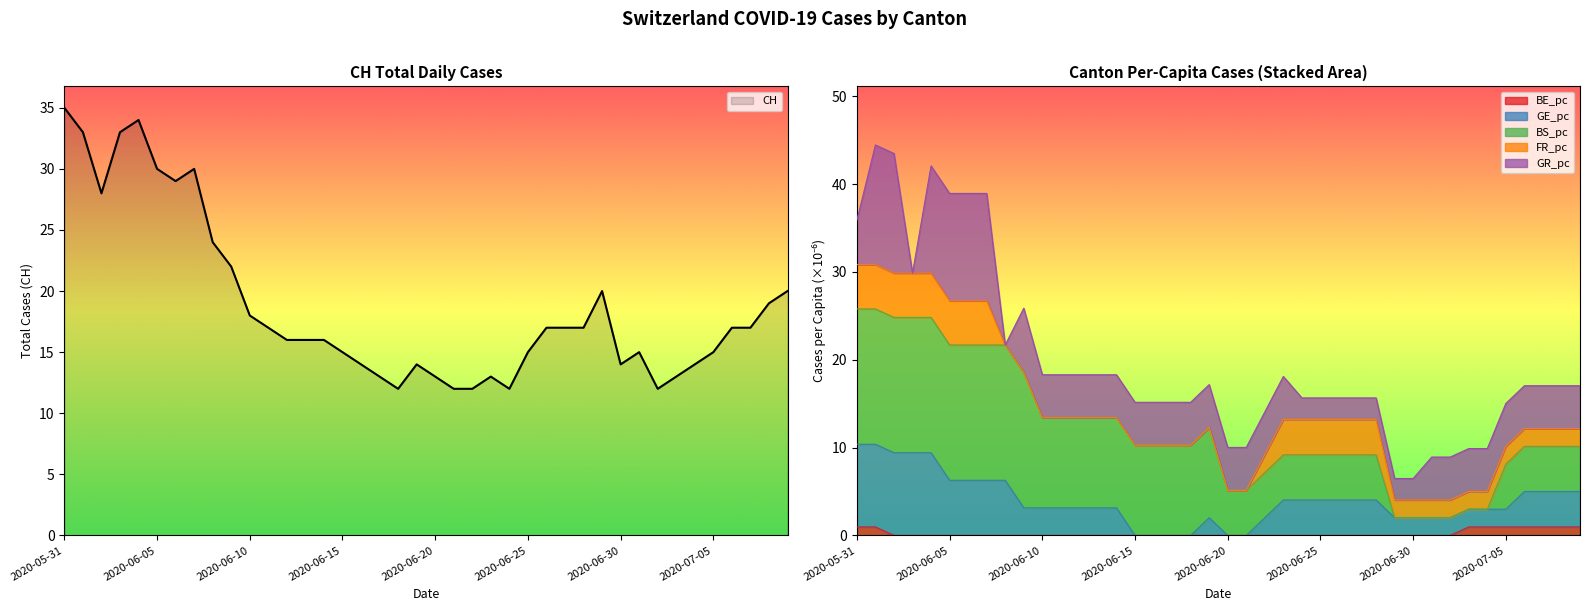

What is the minimum value for CH?

12